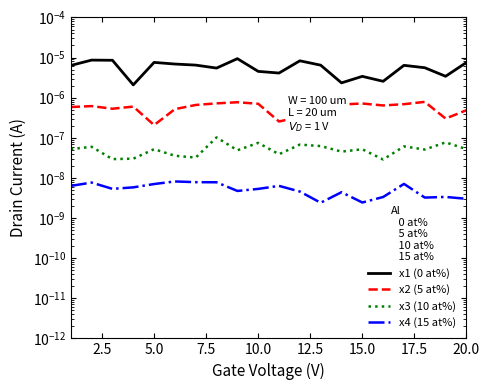

Which series has the widest spread of values?

x1 (0 at%)